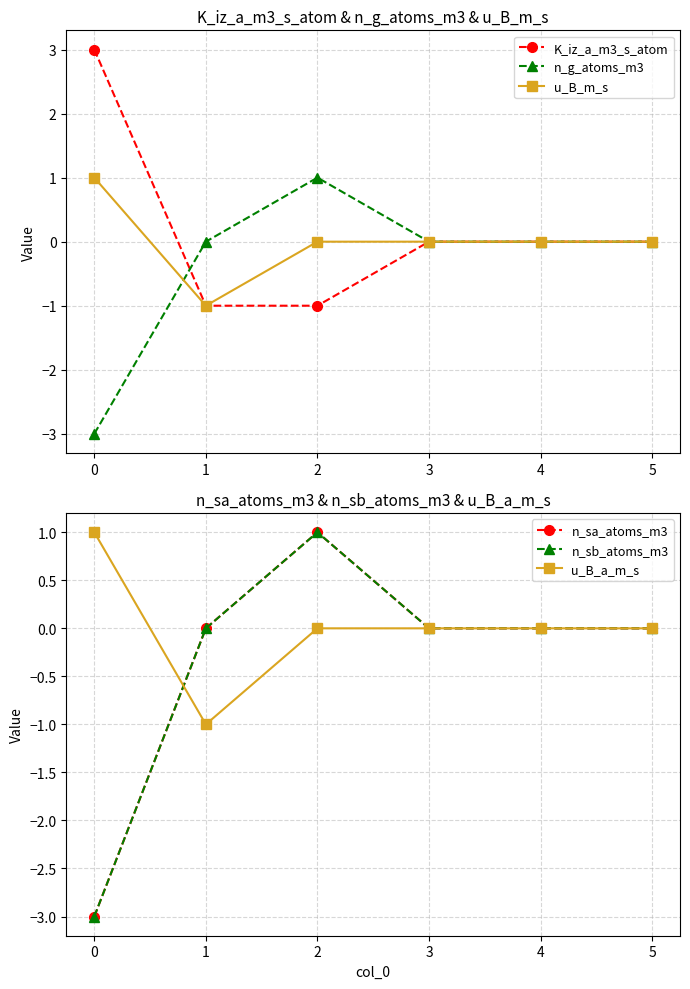

List the series in order of their peak value, highest first.

K_iz_a_m3_s_atom, n_g_atoms_m3, u_B_m_s, n_sa_atoms_m3, n_sb_atoms_m3, u_B_a_m_s